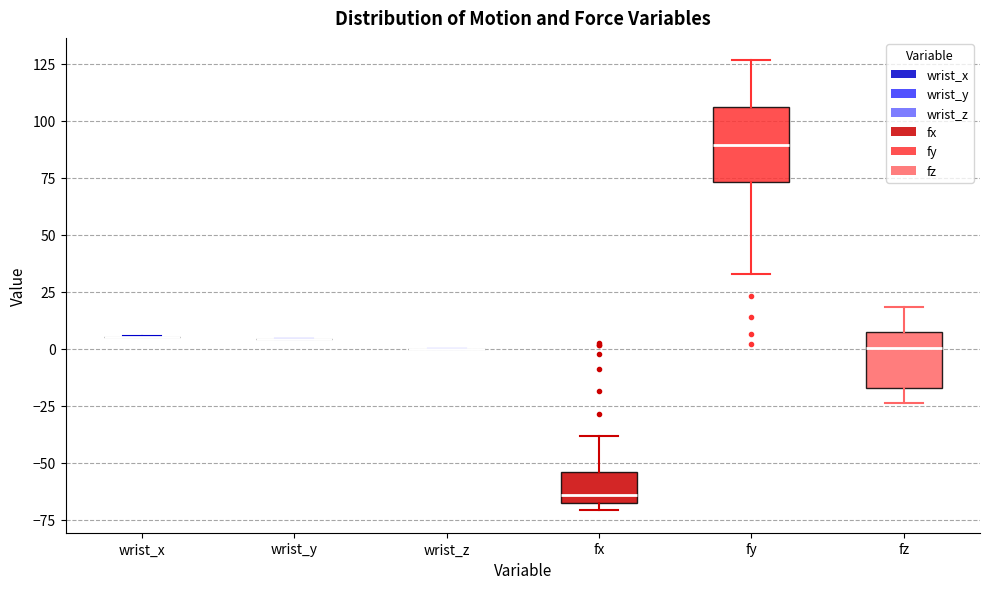

Reading left to right, read every box against the y-axis: the position of its median line, the range the box covers, and the ends of its whiskers. The values are not printed on the chart, so give them approximately, as read against the axis.

wrist_x: box collapsed to a line at 5, whiskers 5 to 5
wrist_y: box collapsed to a line at 5, whiskers 5 to 5
wrist_z: box collapsed to a line at 0, whiskers 0 to 0
fx: median -65, box -70 to -55, whiskers -70 (just below the box's lower edge) to -40
fy: median 90, box 75 to 105, whiskers 35 to 125
fz: median 0, box -15 to 5, whiskers -25 to 20